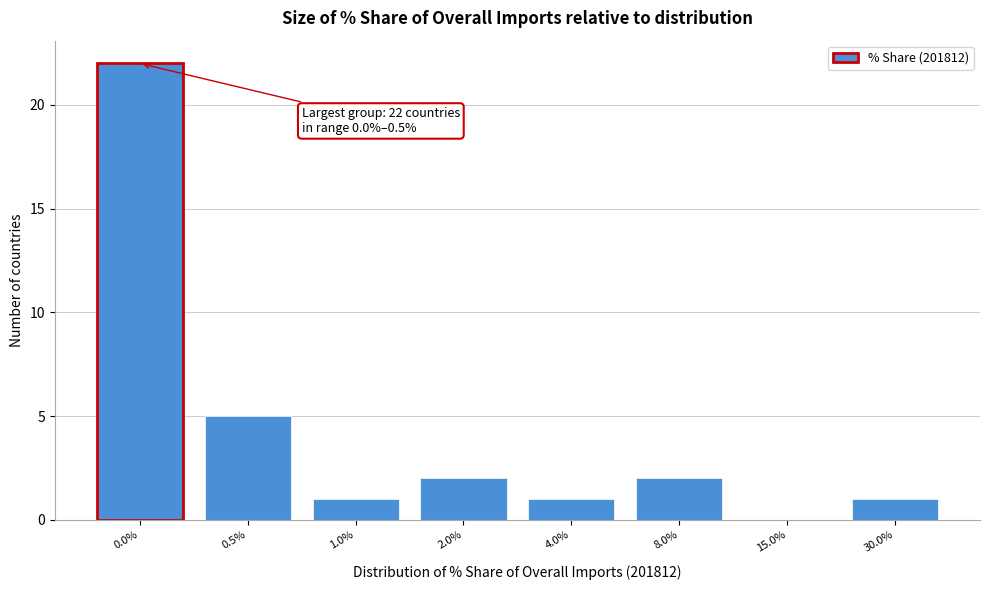

Reading left to right, extract all data points from this chart.

0.0%=22	0.5%=5	1.0%=1	2.0%=2	4.0%=1	8.0%=2	15.0%=0	30.0%=1